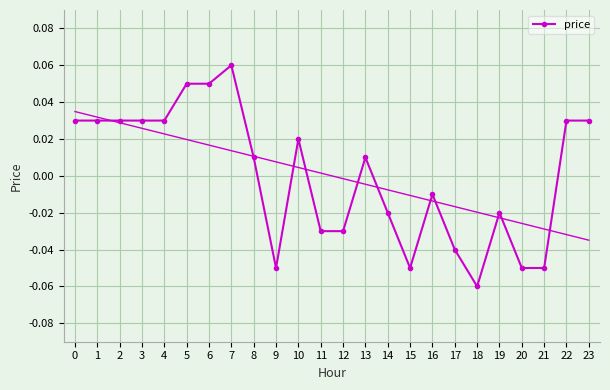

List the labels in order of value, largest first.

7, 5, 6, 0, 1, 2, 3, 4, 22, 23, 10, 8, 13, 16, 14, 19, 11, 12, 17, 9, 15, 20, 21, 18